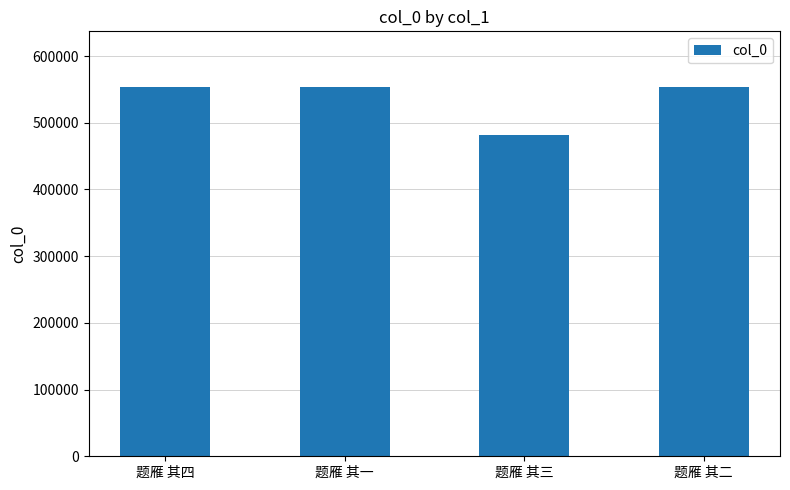

Approximately how many times larger is the value at 题雁 其三 compared to 题雁 其四?

0.9